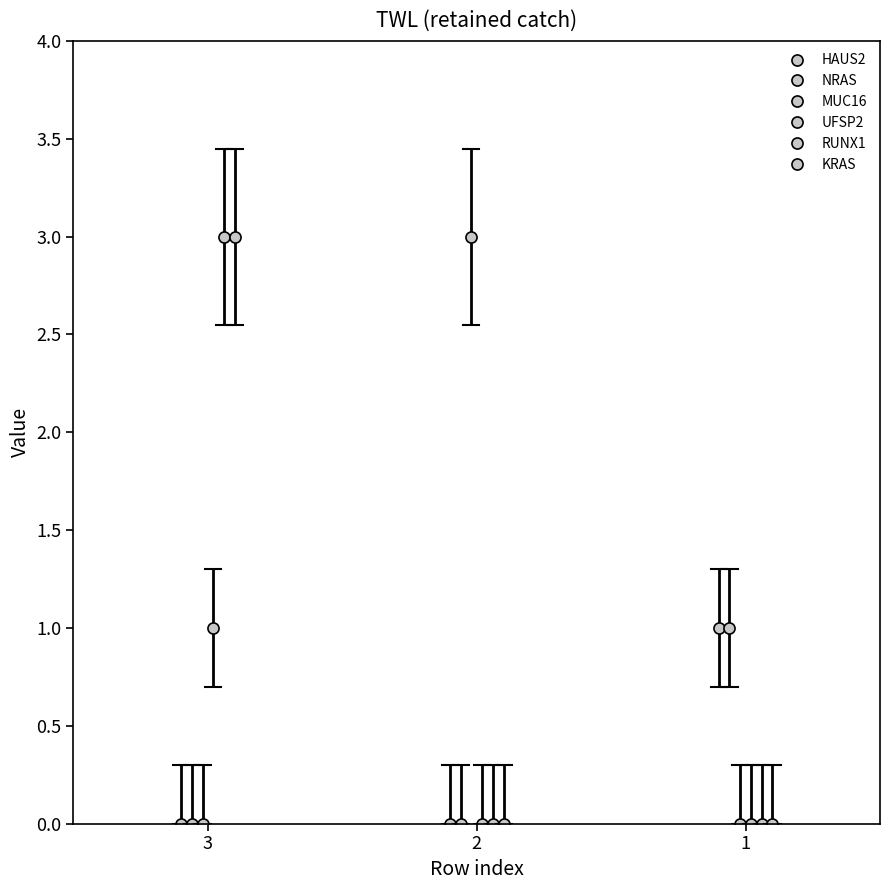

What is the maximum value for MUC16?

3